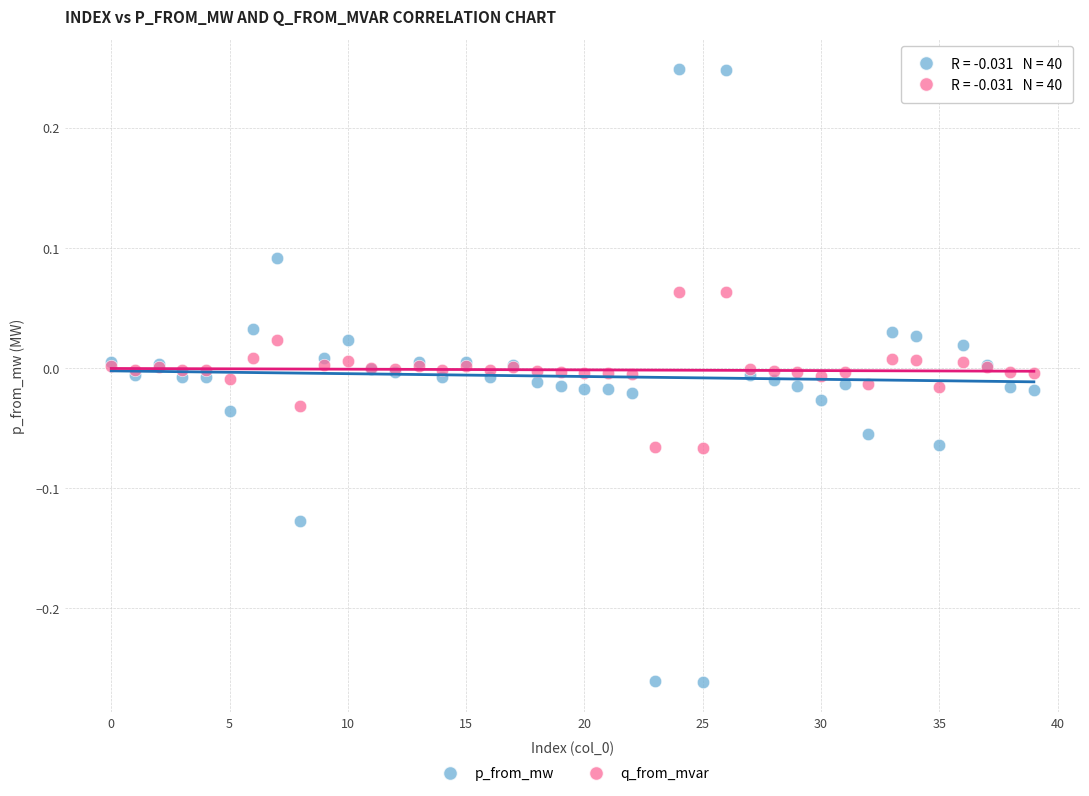

What are all the series names shown in the legend?

p_from_mw, q_from_mvar